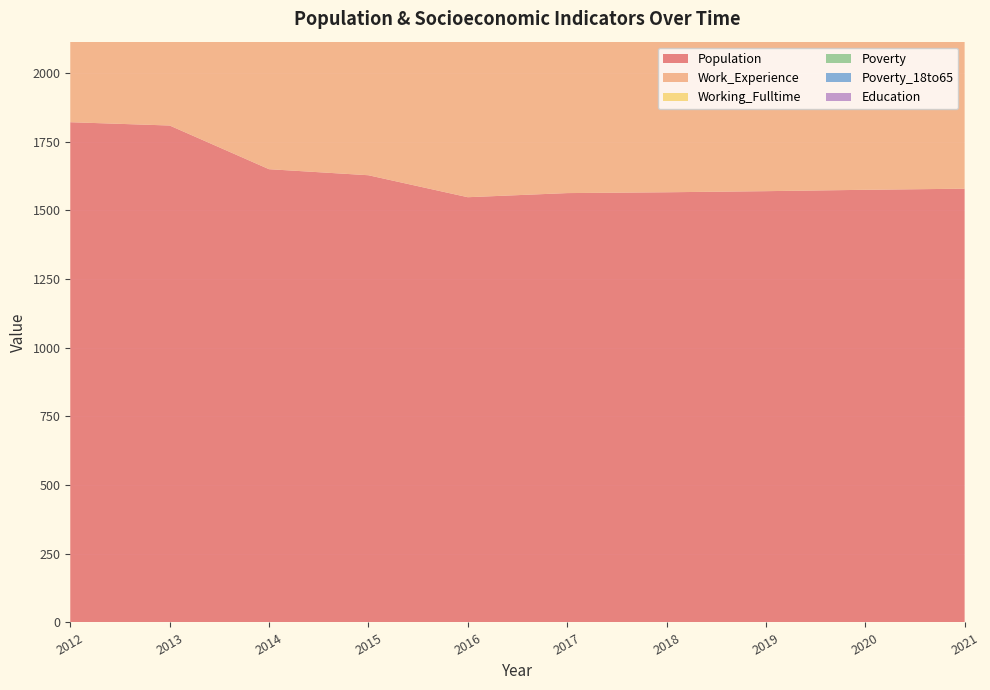

Reading left to right, what are all the values shown in this chart?

Population: 1821	1809	1650	1628	1548	1563	1566	1570	1575	1579
Work_Experience: 799	853	822	856	845	844	846	848	850	852
Working_Fulltime: 47	49	57	35	38	39	40	42	43	44
Poverty: 212	108	100	130	138	138	139	141	143	145
Poverty_18to65: 110	73	70	97	121	121	123	125	127	129
Education: 725	769	745	758	742	742	745	747	749	751